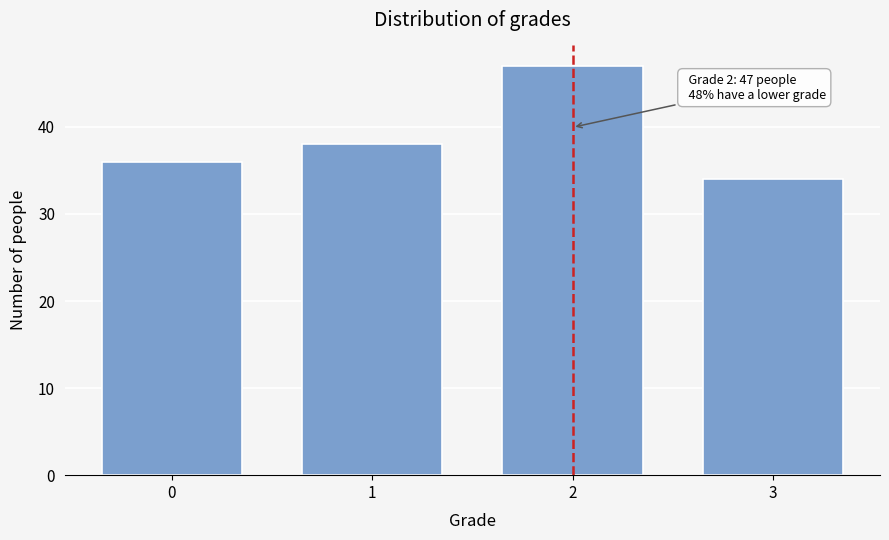

Reading left to right, transcribe all the data shown in this chart.

0=36	1=38	2=47	3=34